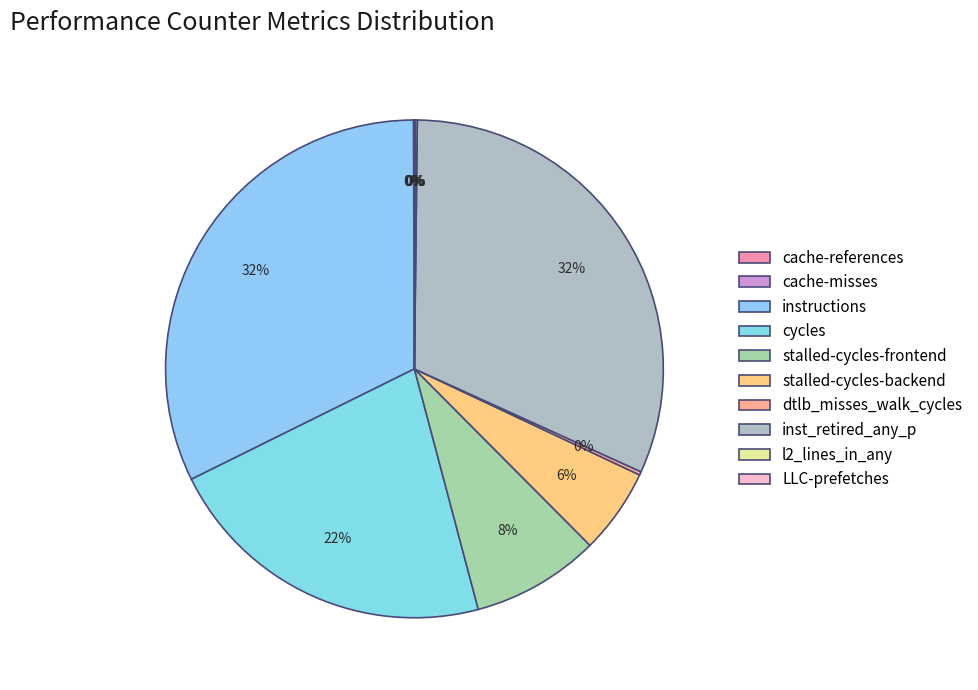

Is it true that l2_lines_in_any is 1% of the pie?

False